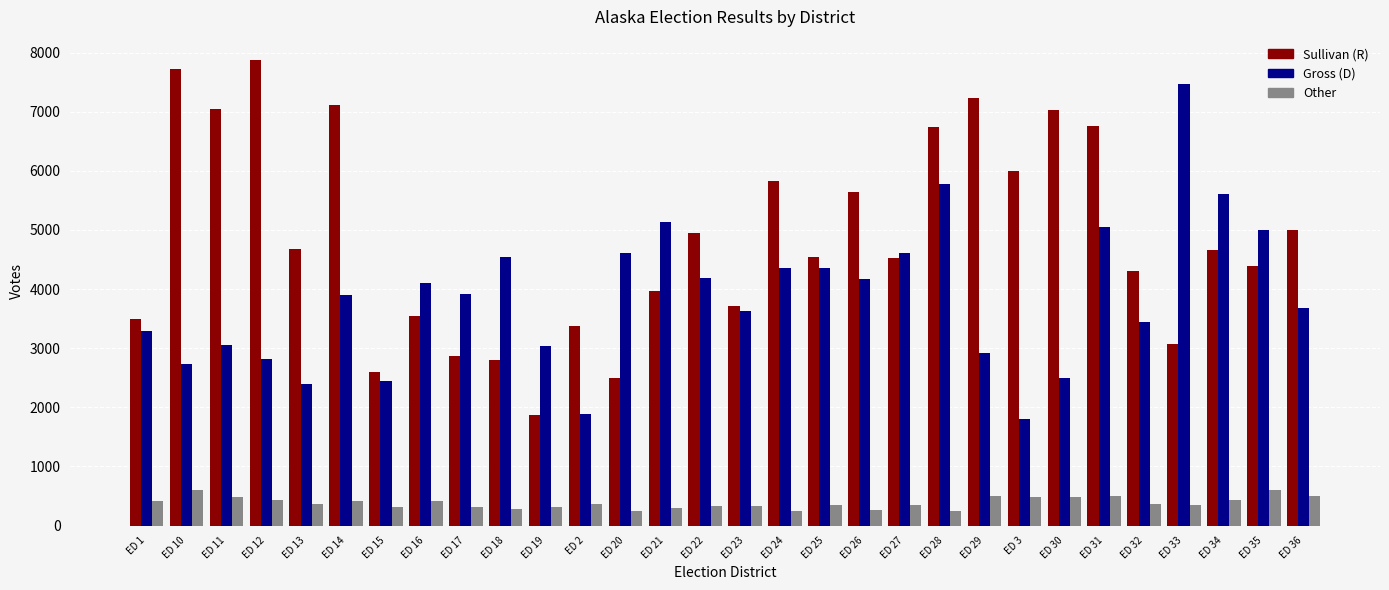

The value of Sullivan (R) at ED 25 is 4536. True or false?

True